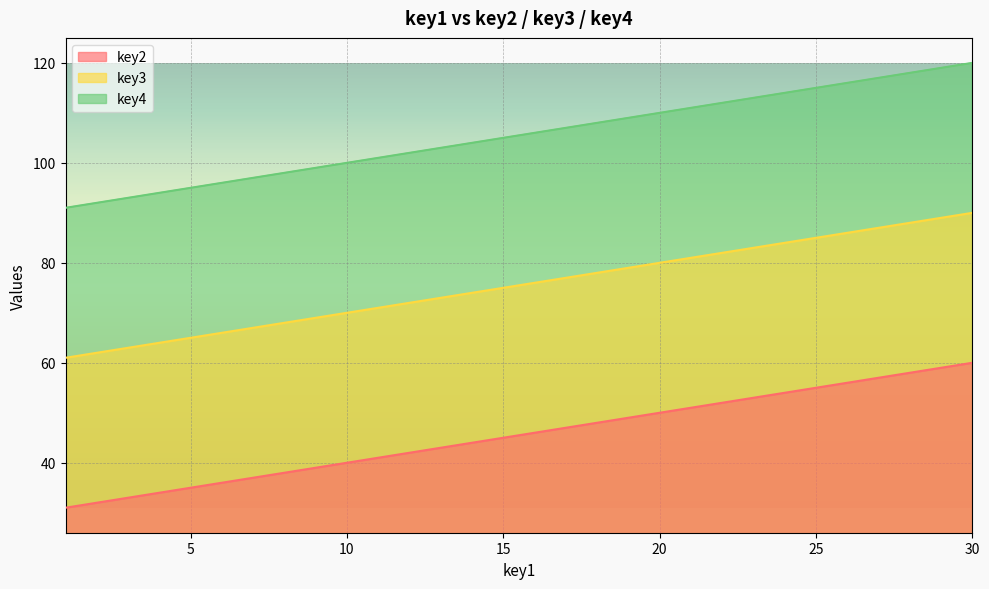

True or false: key2 and key4 intersect in this chart.

False